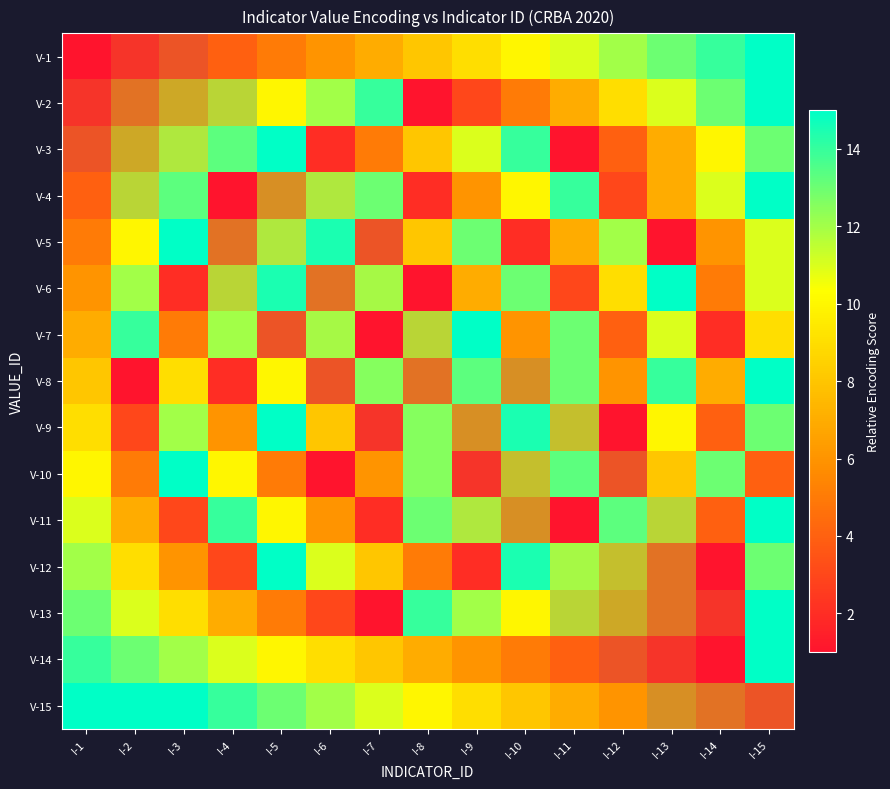

Which category has the highest value across all series?

I-5